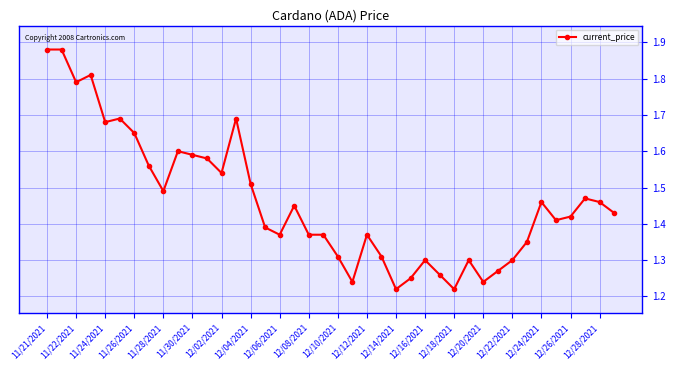

What is the difference between the second highest and minimum values?

0.7